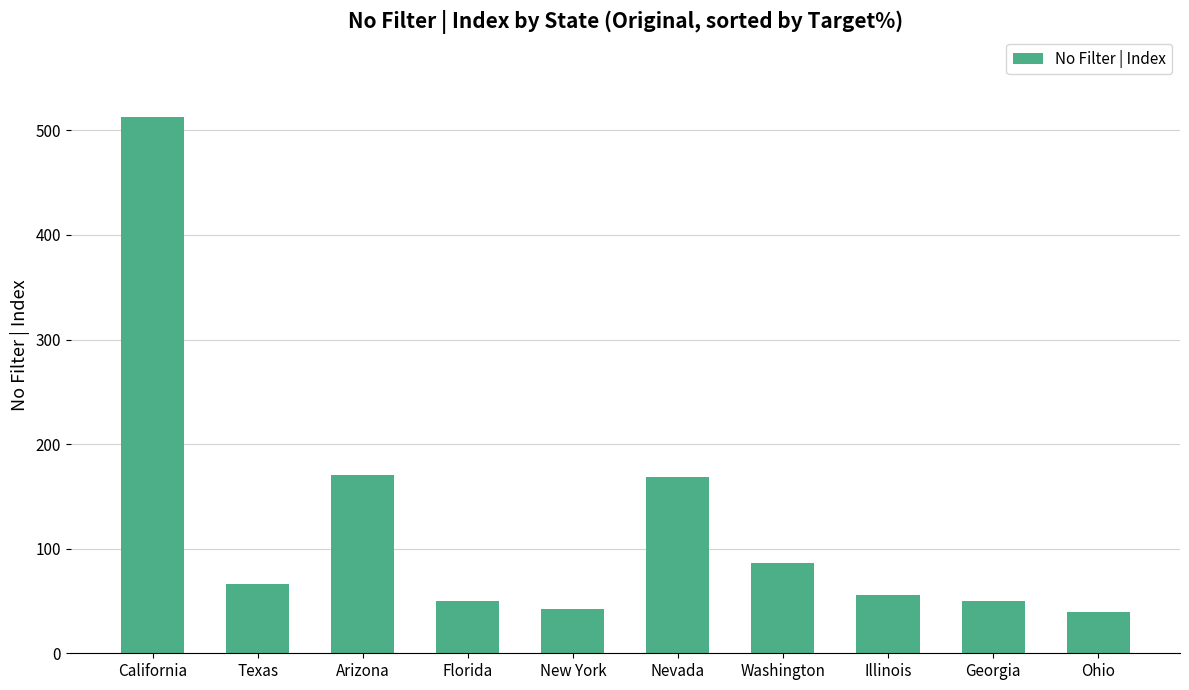

The chart shows a value of 169 at Nevada. True or false?

True